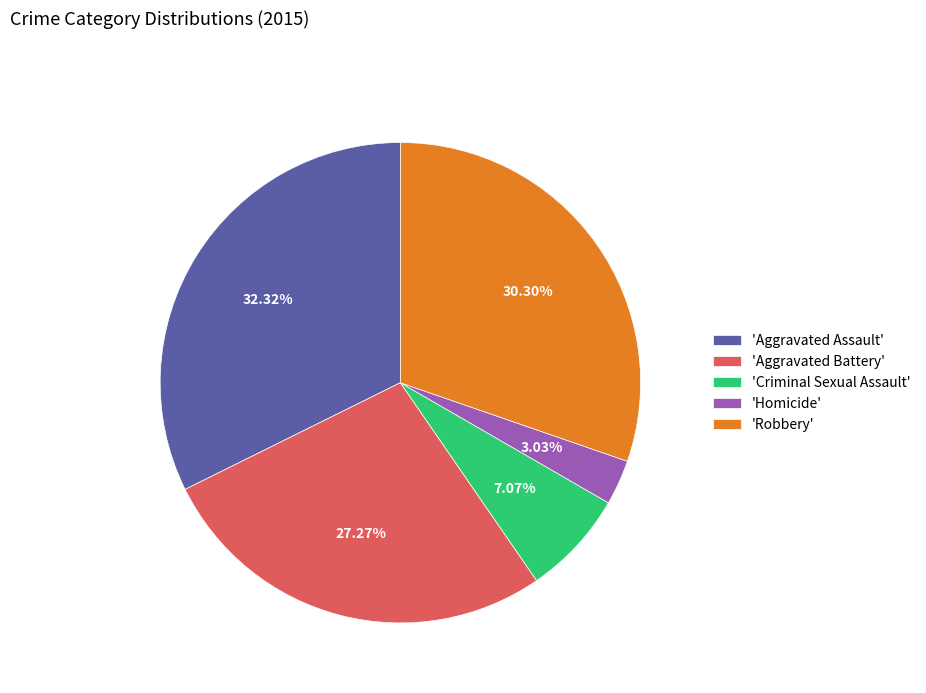

How many slices are in this pie chart?

5